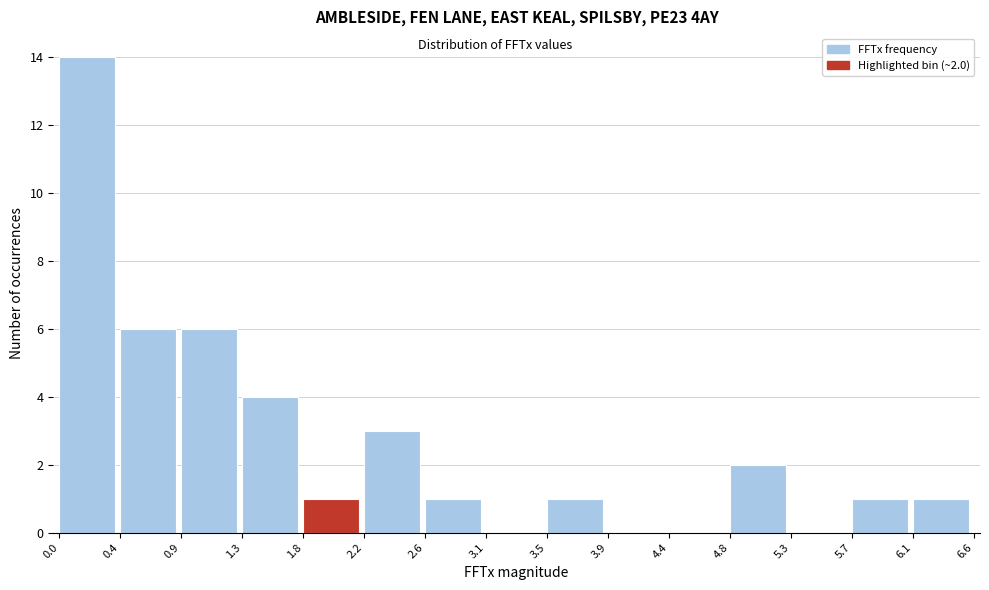

Which range on the x-axis has the tallest bar?

0.0 to 0.4